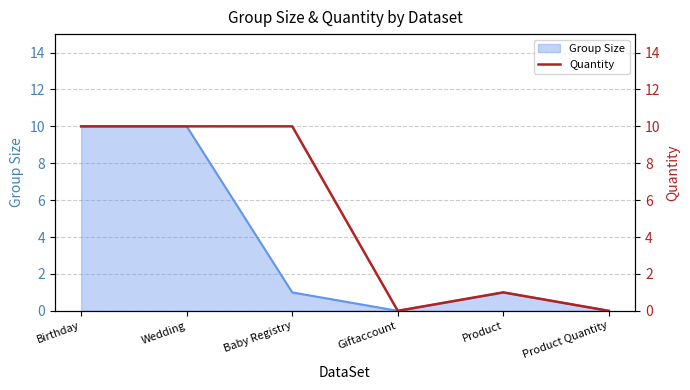

What is the change in value from Wedding to Product Quantity?

-10